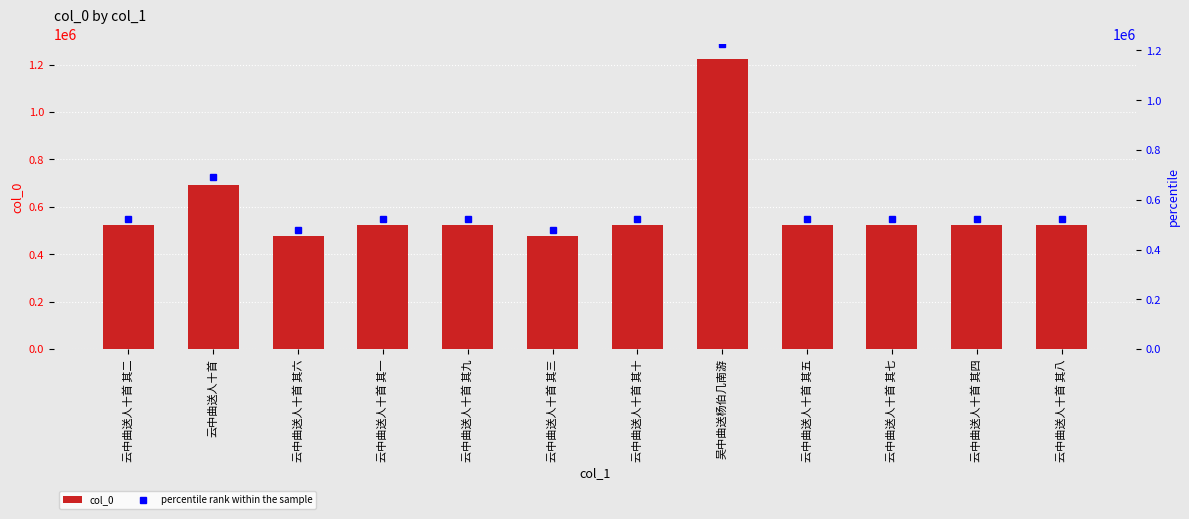

List the labels in order of percentile rank within the sample value, smallest first.

云中曲送人十首 其三, 云中曲送人十首 其六, 云中曲送人十首 其一, 云中曲送人十首 其二, 云中曲送人十首 其四, 云中曲送人十首 其五, 云中曲送人十首 其七, 云中曲送人十首 其八, 云中曲送人十首 其九, 云中曲送人十首 其十, 云中曲送人十首, 吴中曲送杨伯几南游